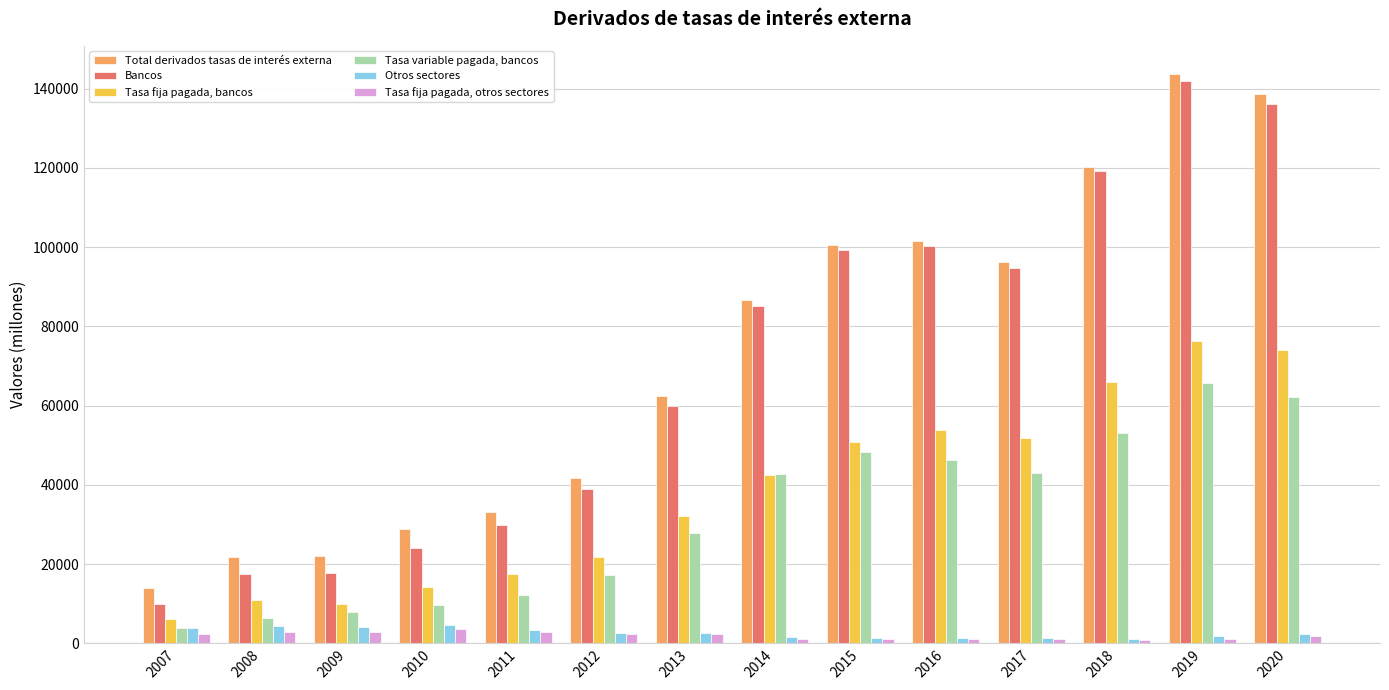

What is the total value across all series at 2017?

288233